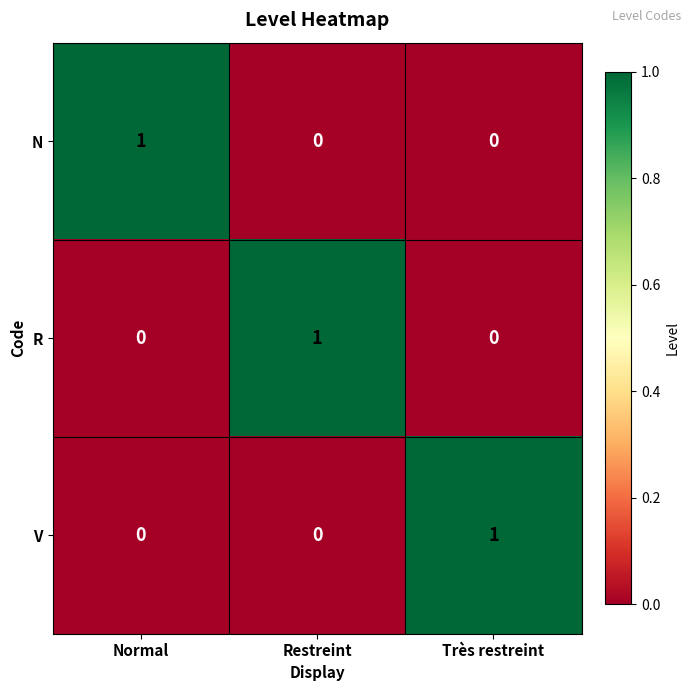

True or false: V has a value of 0 at Normal.

True